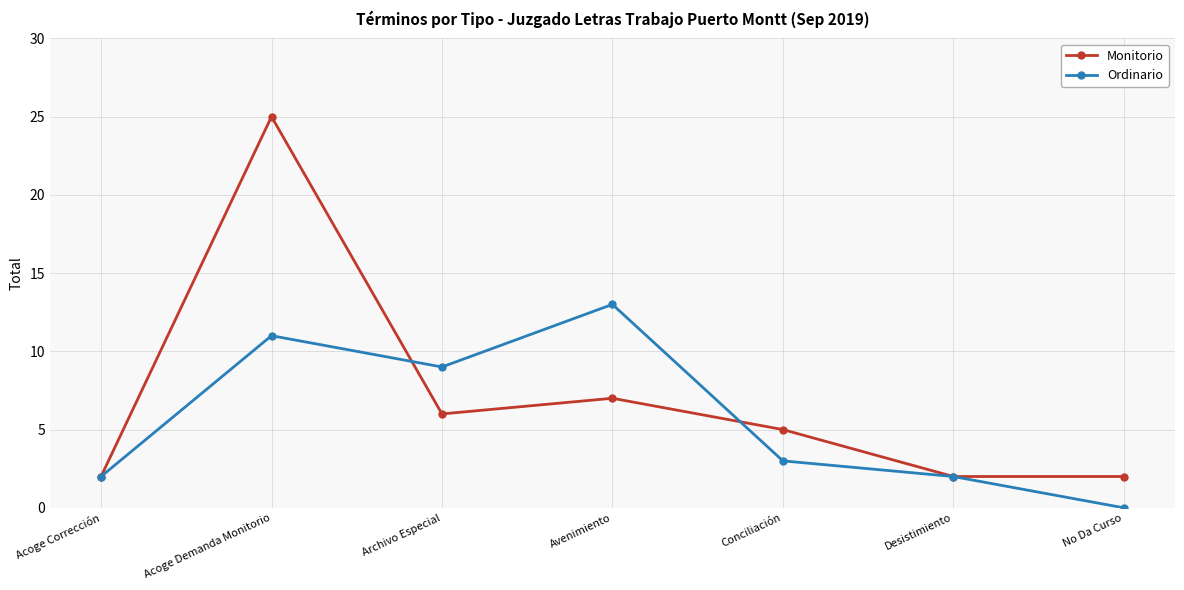

How many lines are shown in the chart?

2